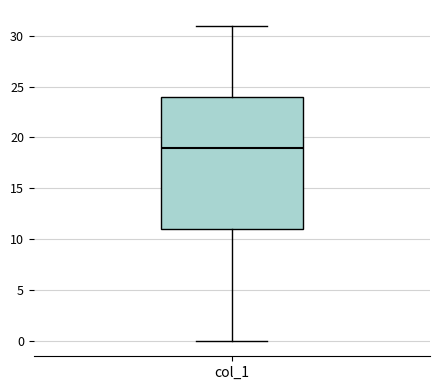

Transcribe this box plot: give where the median line is, the range the box spans, and where the two whiskers end, as read against the y-axis. The values are not printed on the chart, so give them approximately, as read against the axis.

median 19, box 11 to 24, whiskers 0 to 31